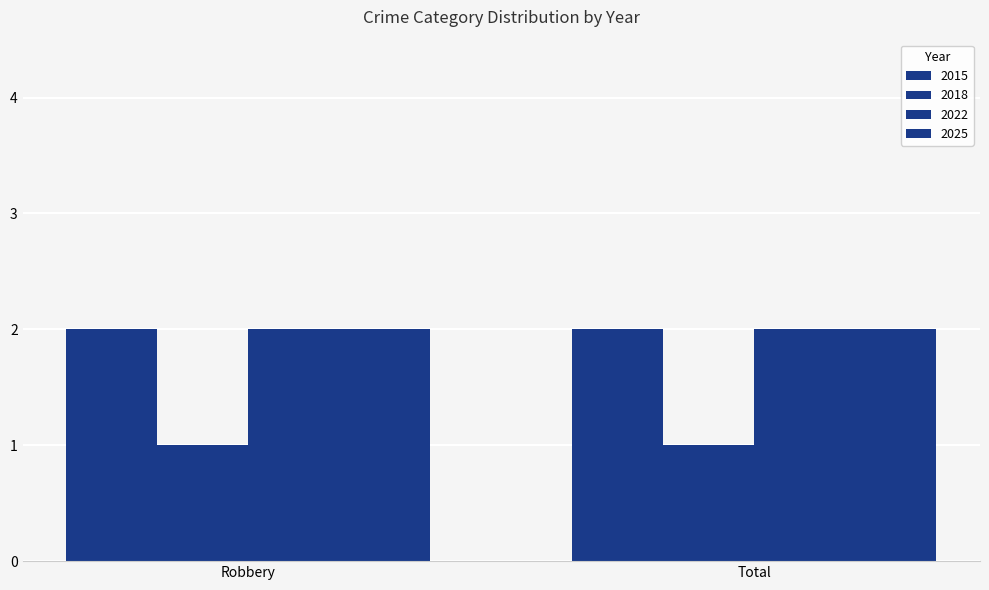

Between Robbery and Total, which series saw the biggest shift?

2015